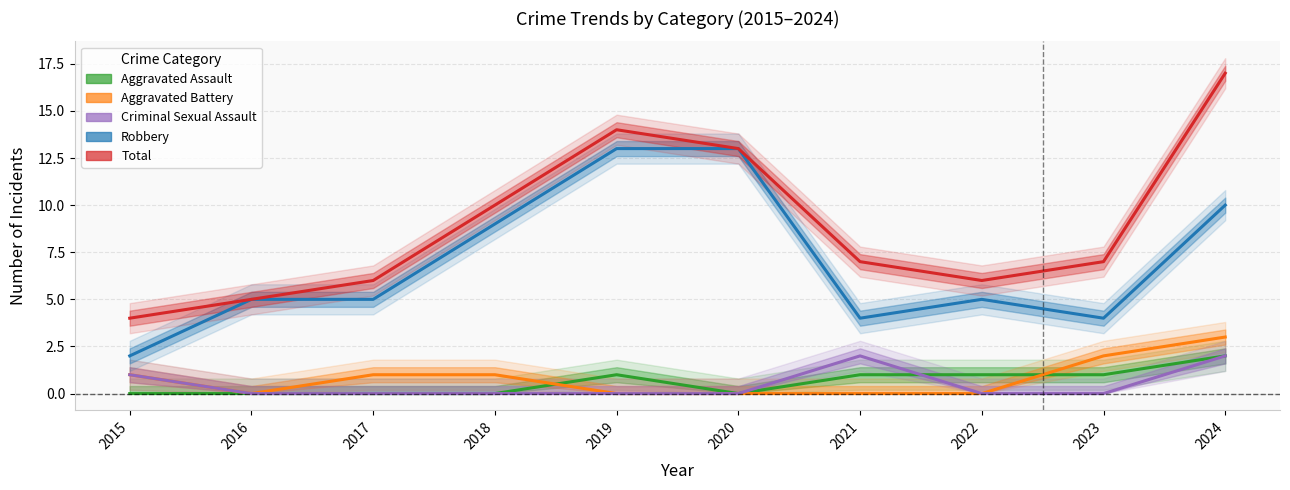

How many lines are shown in the chart?

5